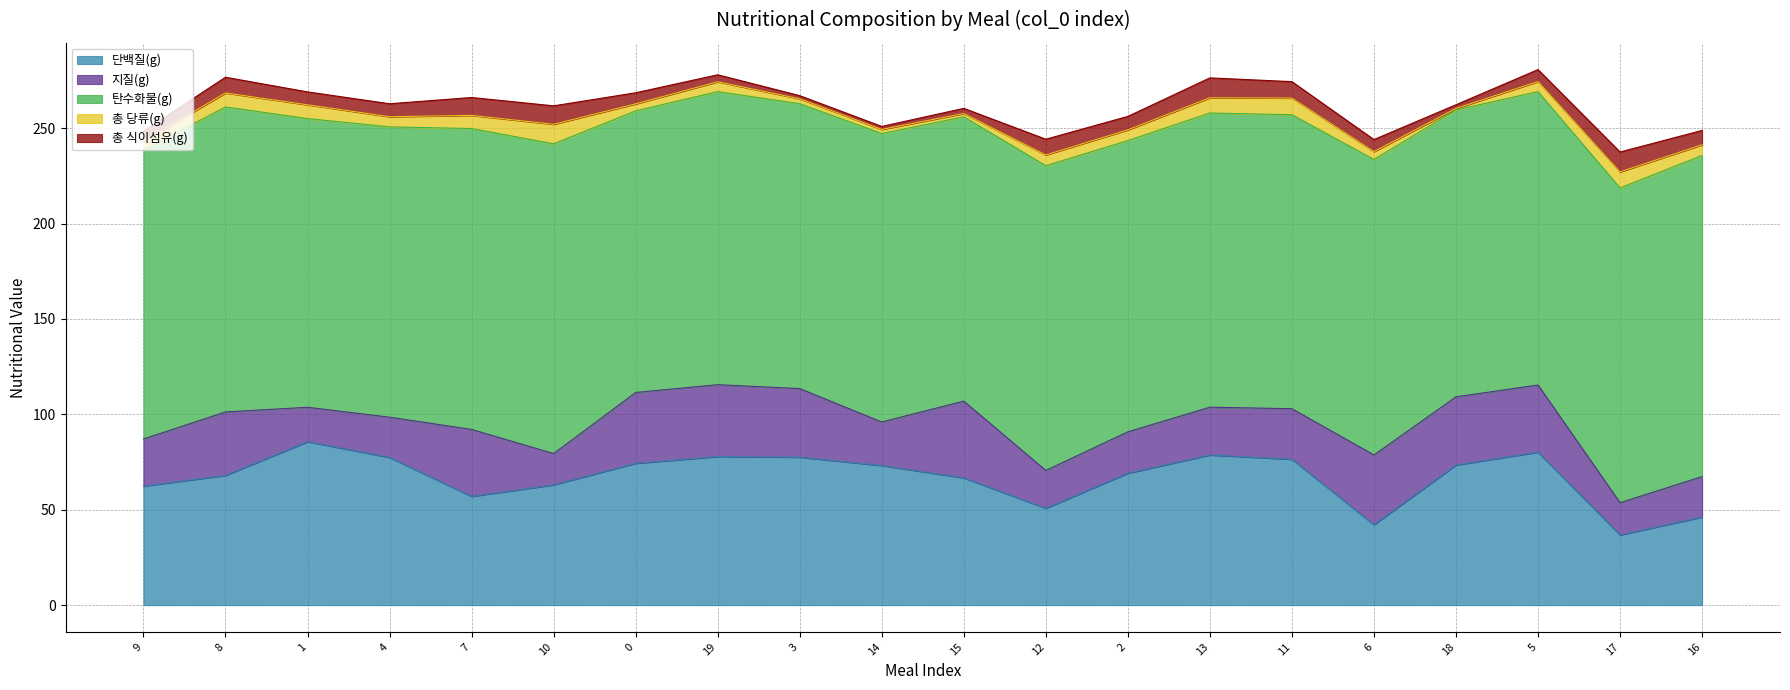

True or false: 총 당류(g) has a value of 8.7 at 11.

True